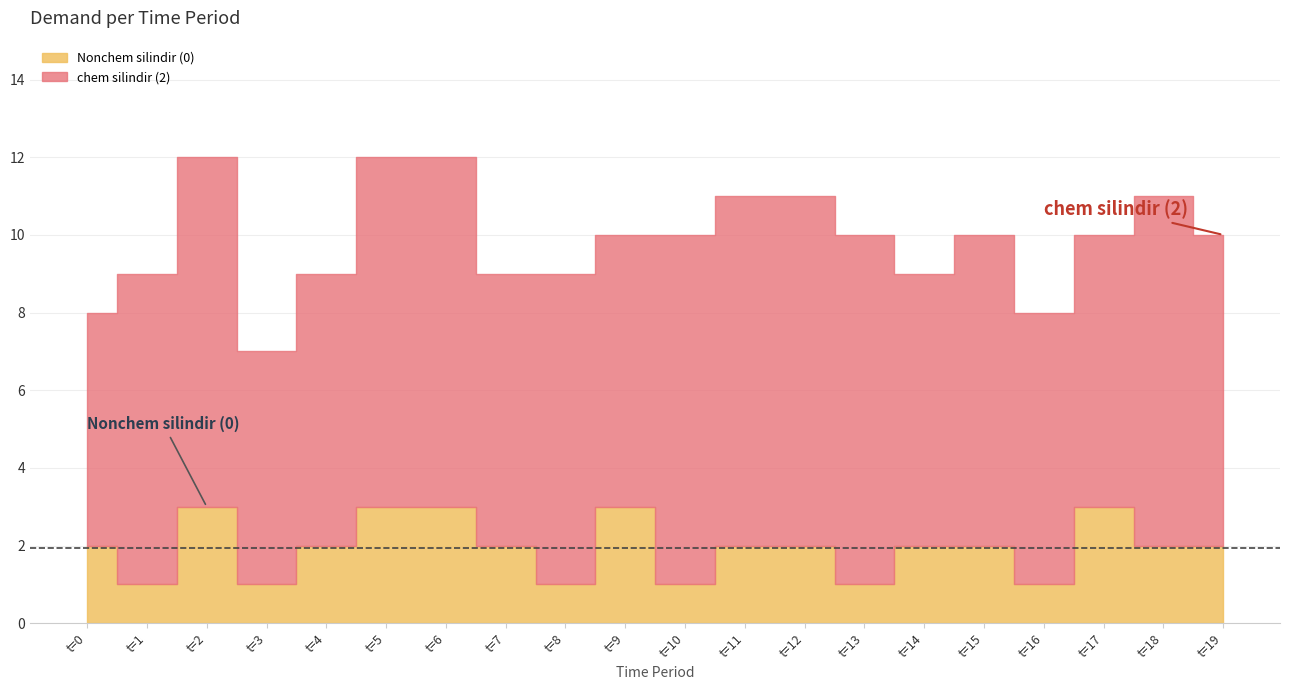

List the series in order of their peak value, lowest first.

Nonchem silindir (0), chem silindir (2)